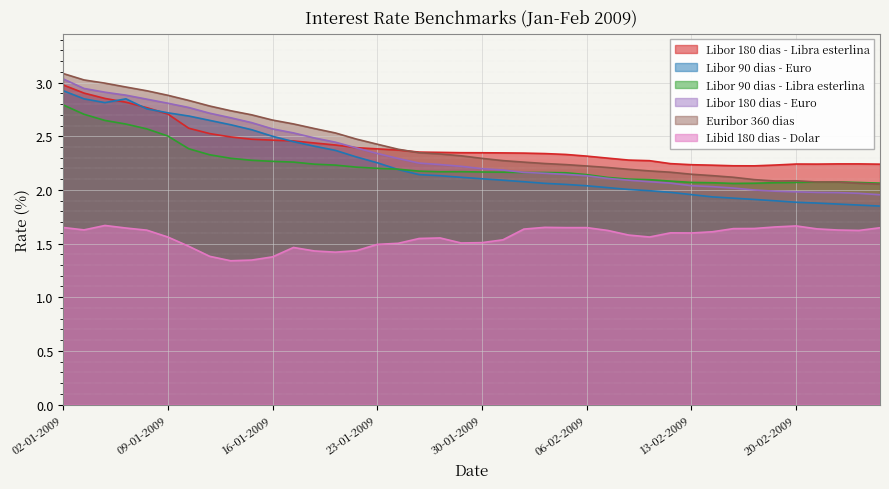

At which category does Libor 90 dias - Euro reach its first local valley?

06-01-2009